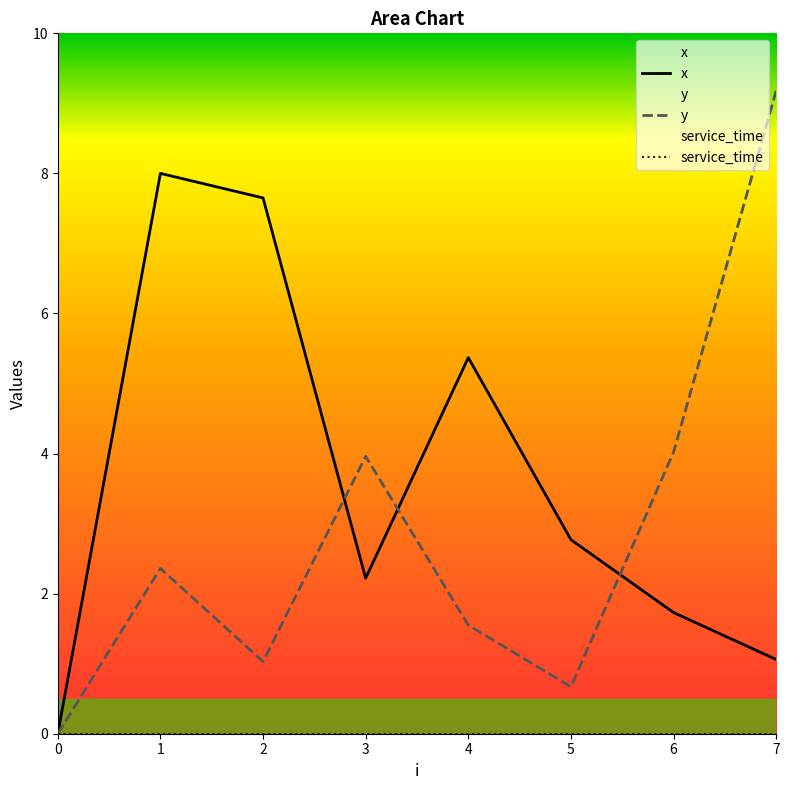

At which label does x first exceed 2?

1